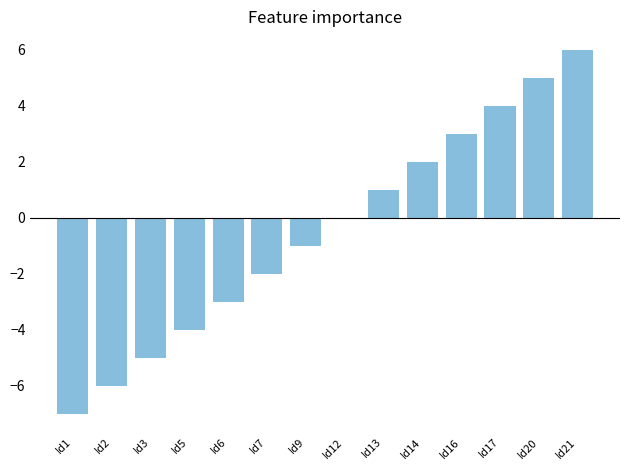

True or false: the data shows -4 at Id5.

True